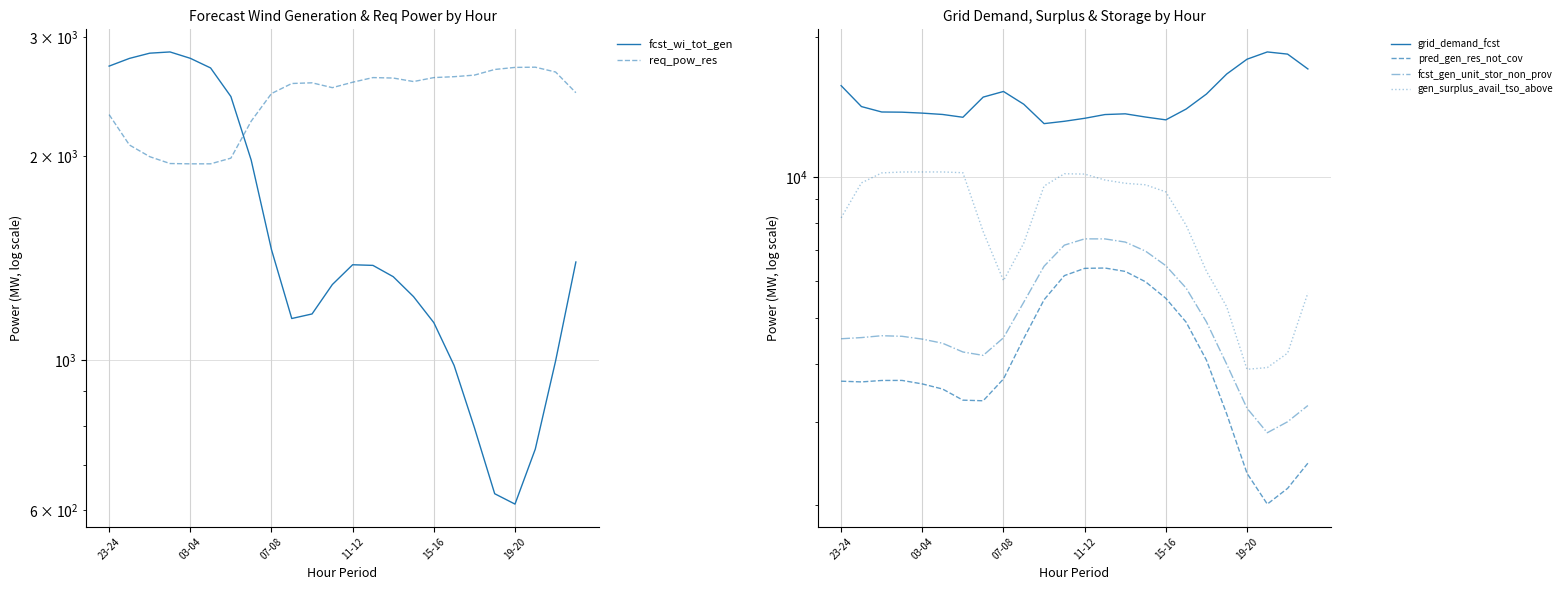

How many values in the fcst_gen_unit_stor_non_prov series exceed 4576?

11